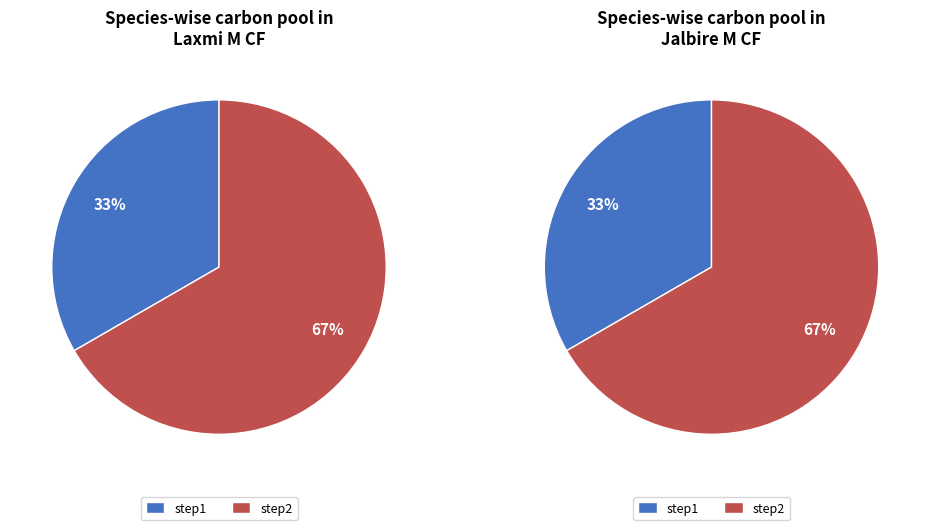

How much of the chart is everything except step1?

66.7%